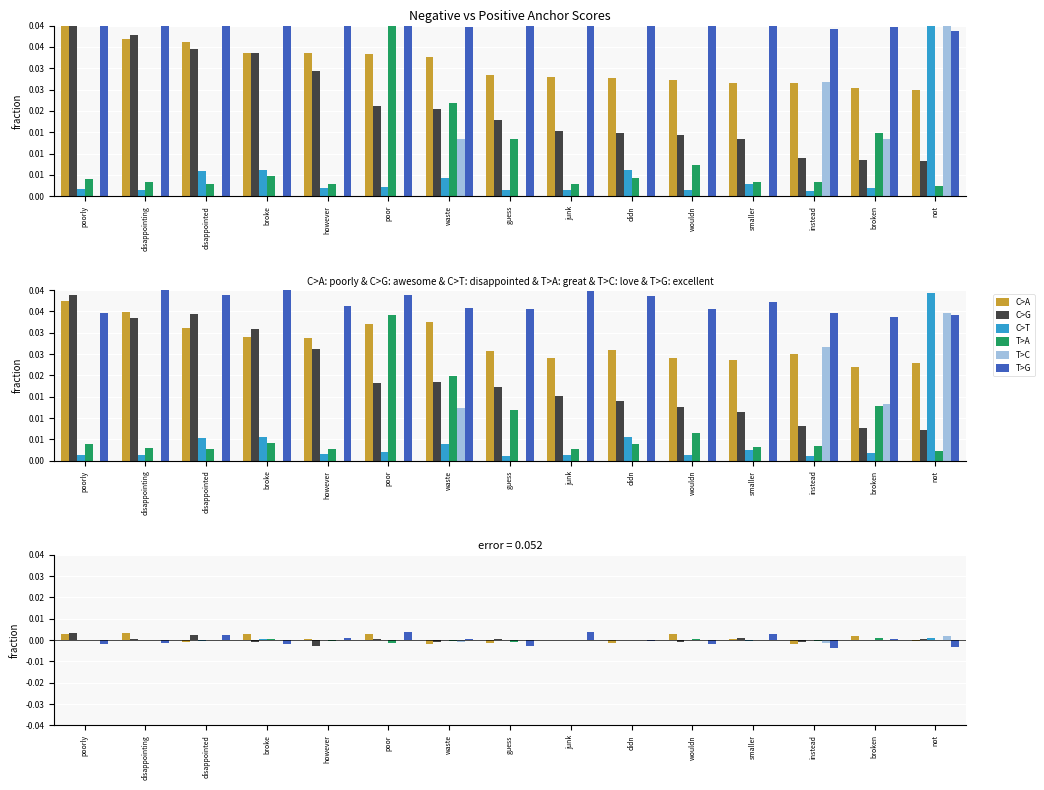

How many values in the T>A series exceed 0?

7